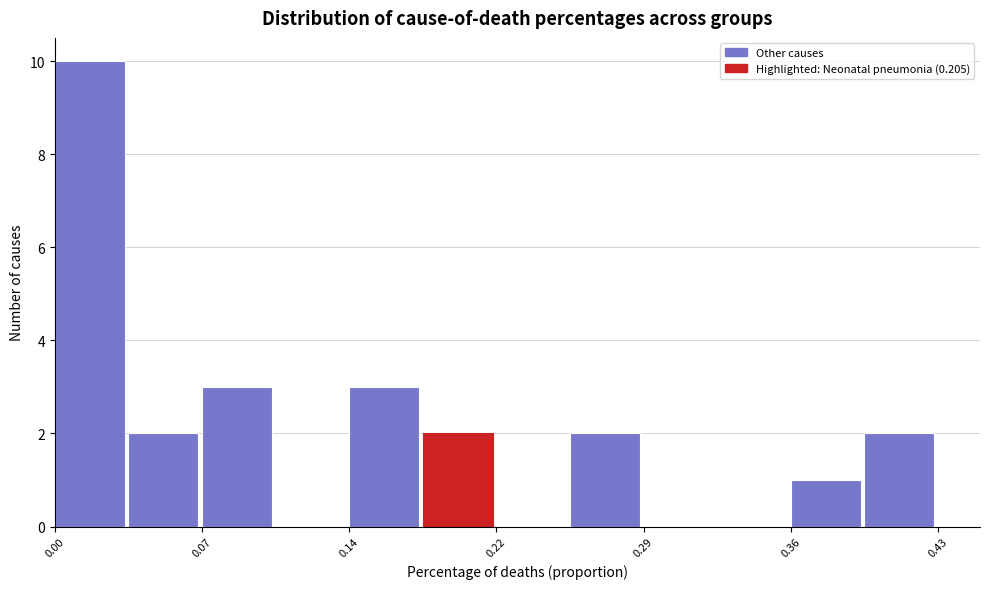

Around what value on the x-axis is the tallest bar? Give the approximate position of its centre, as read against the axis.

0.02